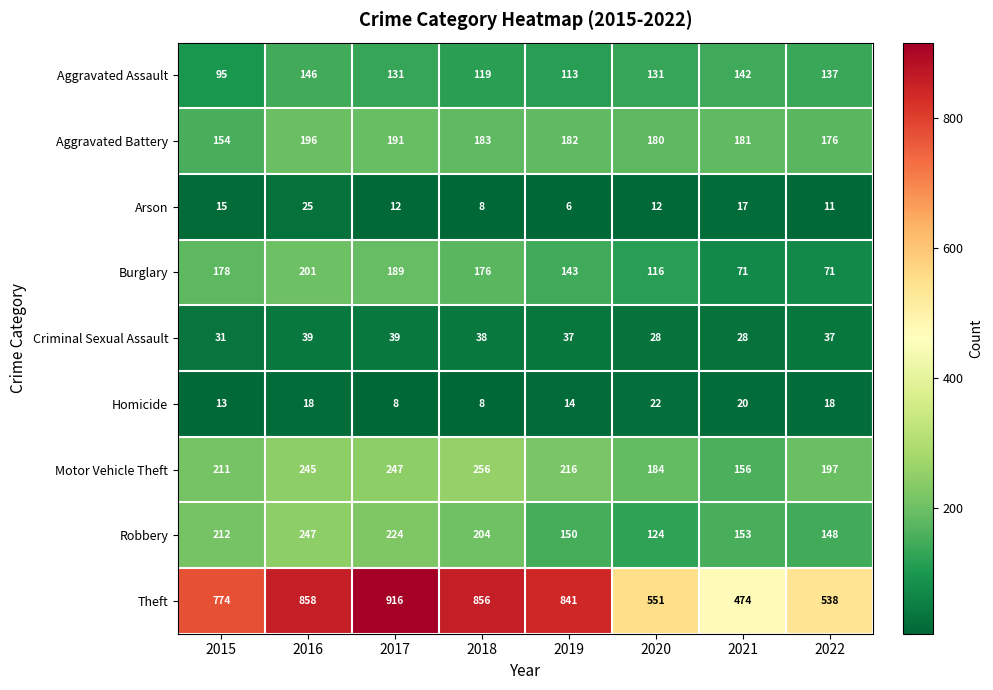

Between 2019 and 2022, which series saw the biggest shift?

Theft